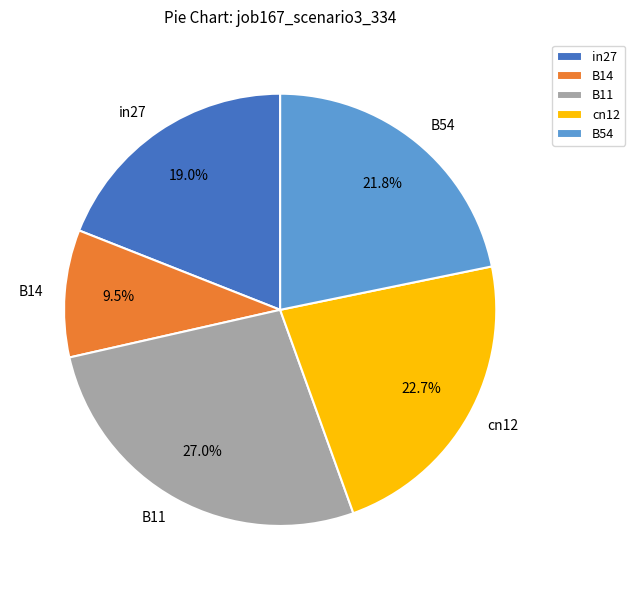

Is B11 the majority of the pie?

No